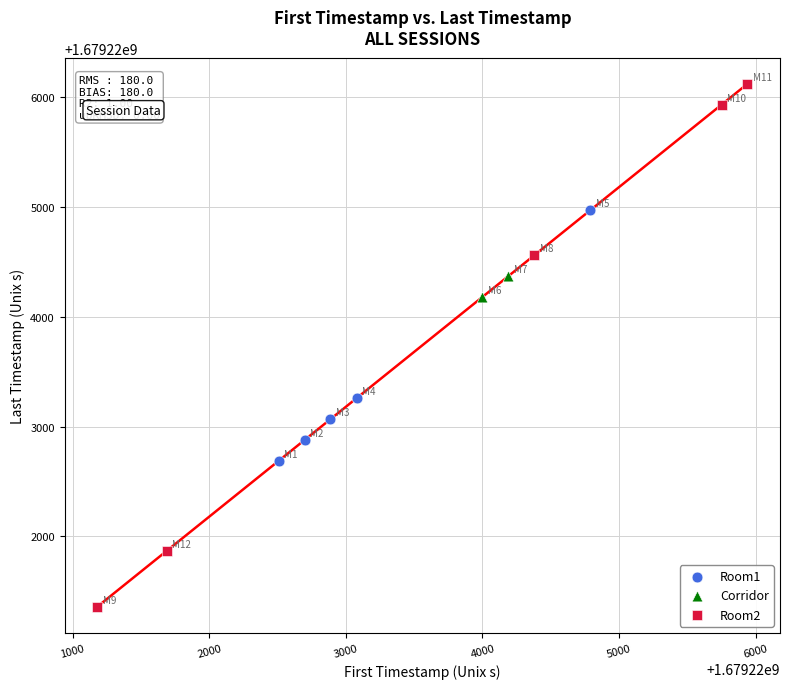

What are all the series names shown in the legend?

Room1, Corridor, Room2